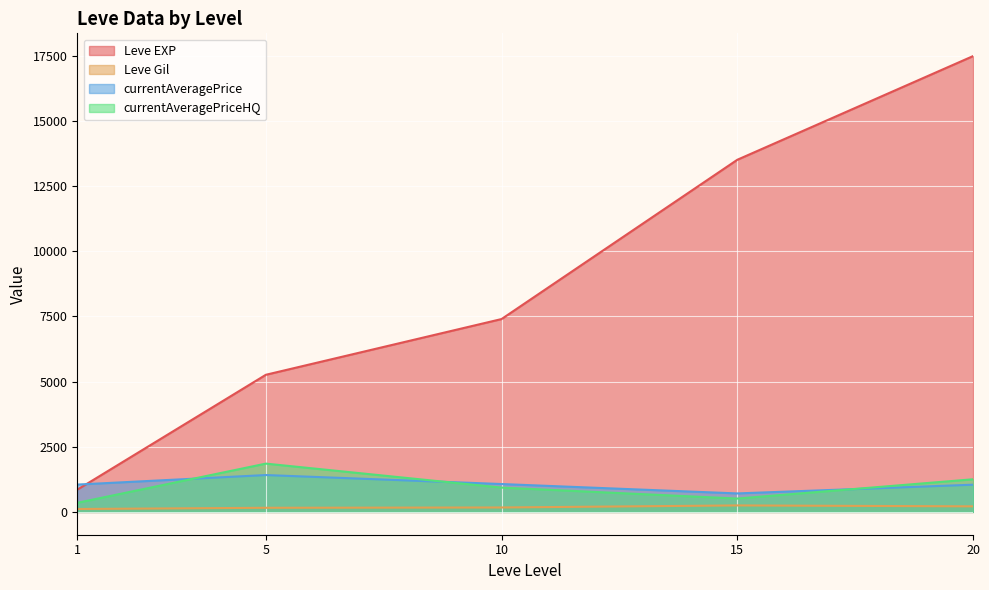

Rank the series at 5 from lowest to highest value.

Leve Gil, currentAveragePrice, currentAveragePriceHQ, Leve EXP